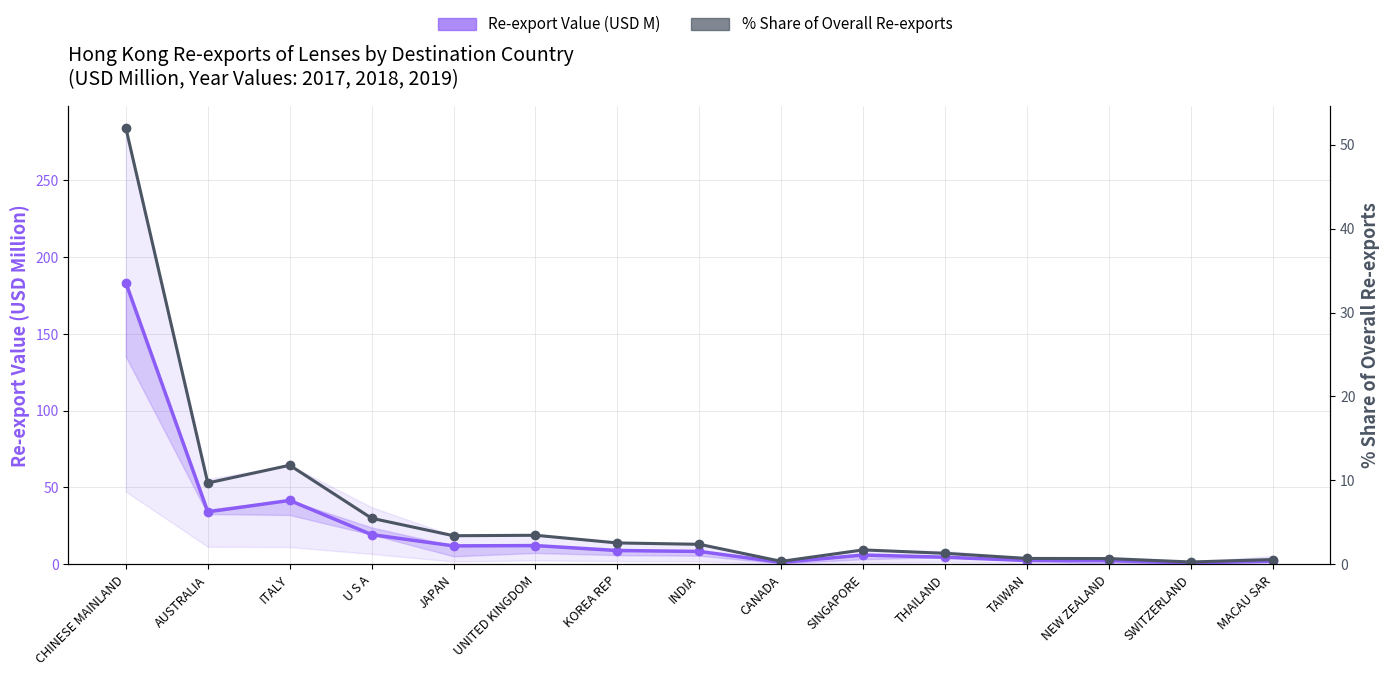

At which category is the sum across all series the highest?

CHINESE MAINLAND